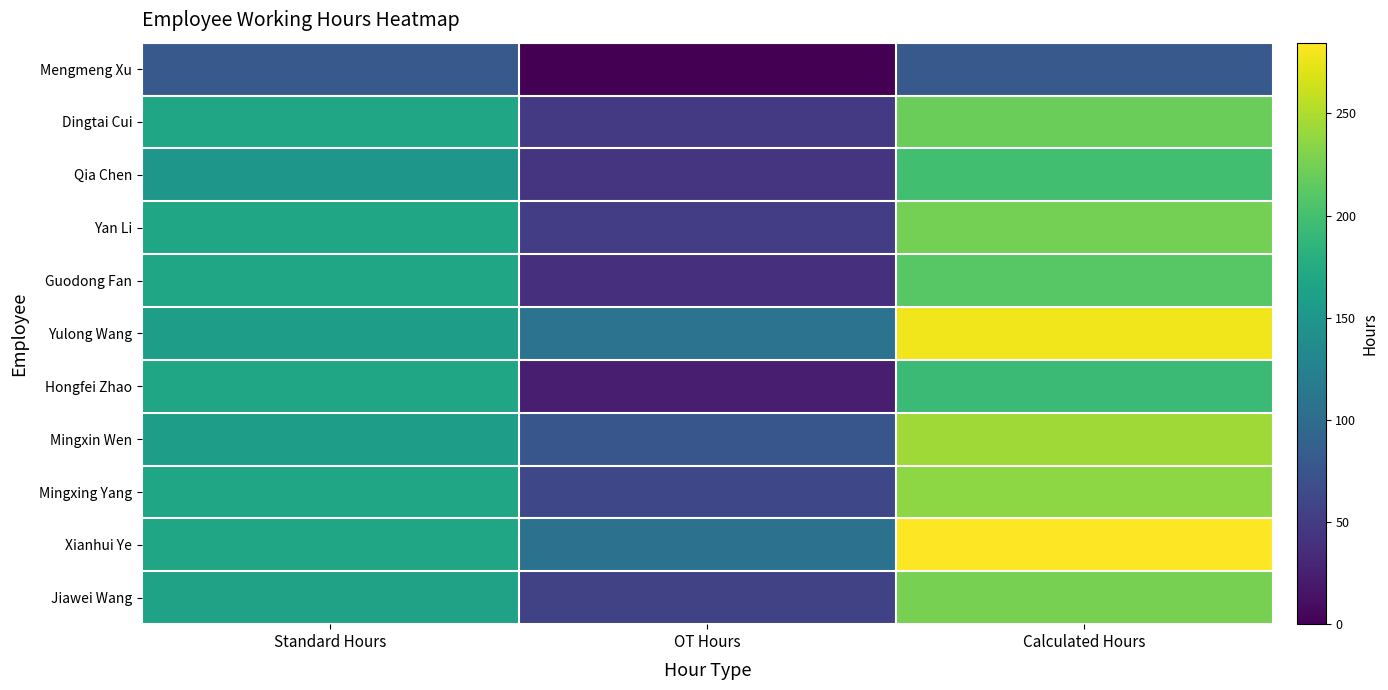

At which category is the sum across all series the highest?

Calculated Hours